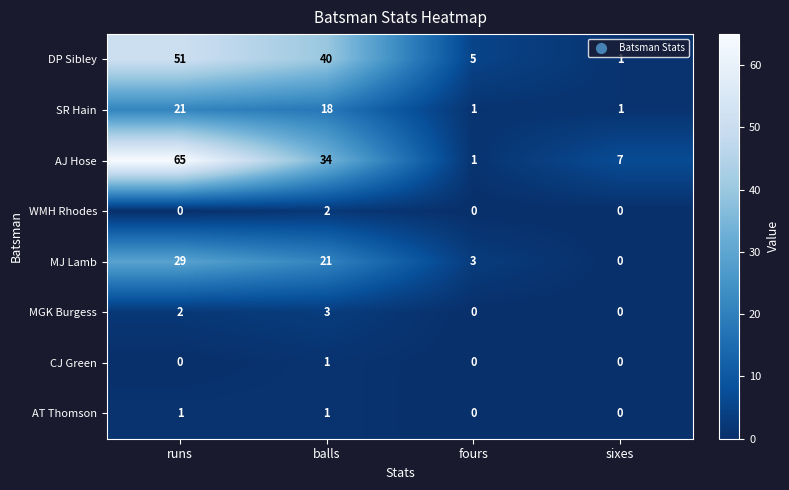

What is the difference between the MJ Lamb values at sixes and balls?

21